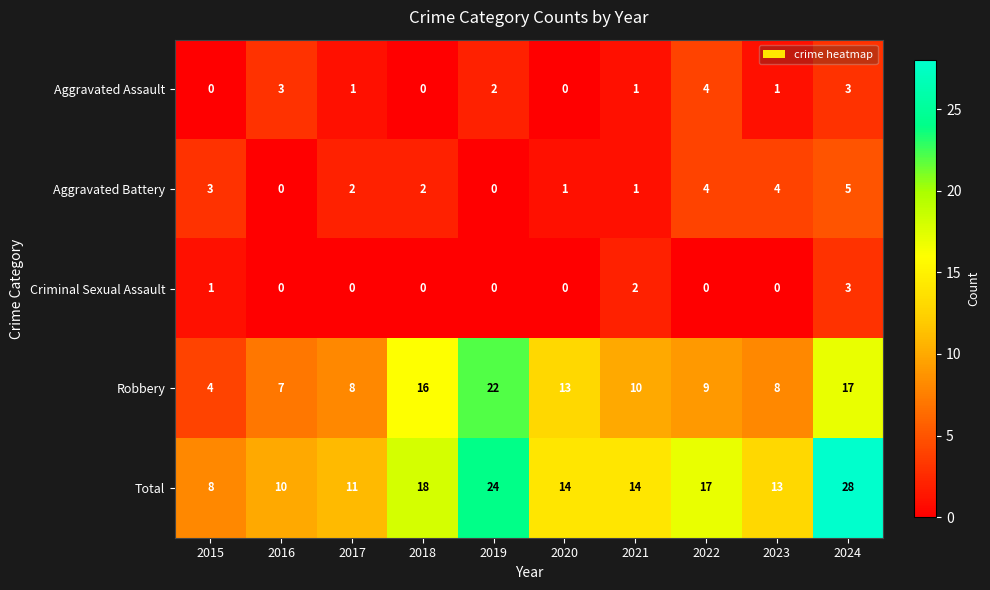

Between 2017 and 2018, which series saw the biggest shift?

Robbery